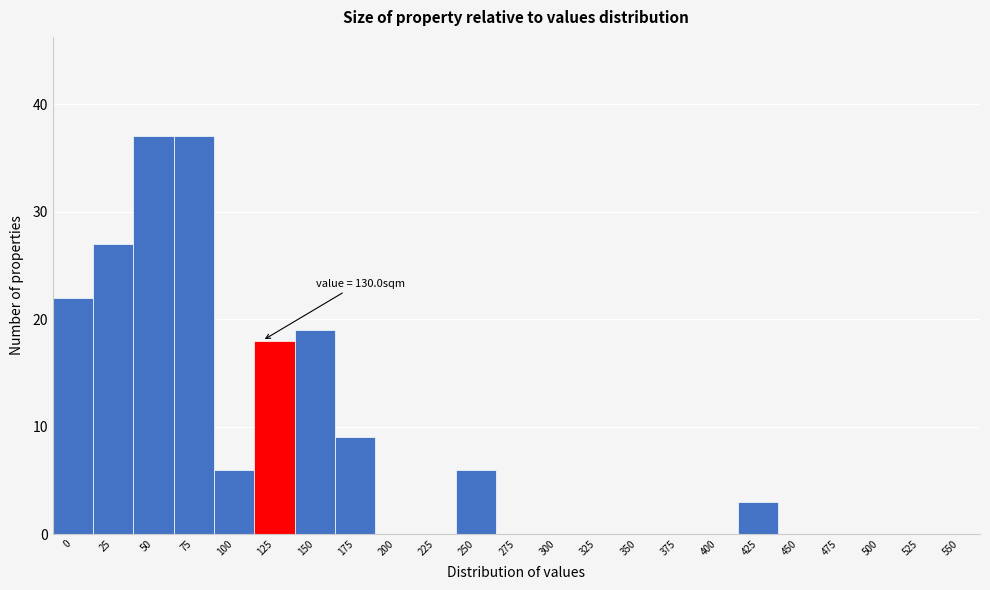

Reading left to right, extract all data points from this chart.

0=22	25=27	50=37	75=37	100=6	125=18	150=19	175=9	200=0	225=0	250=6	275=0	300=0	325=0	350=0	375=0	400=0	425=3	450=0	475=0	500=0	525=0	550=0